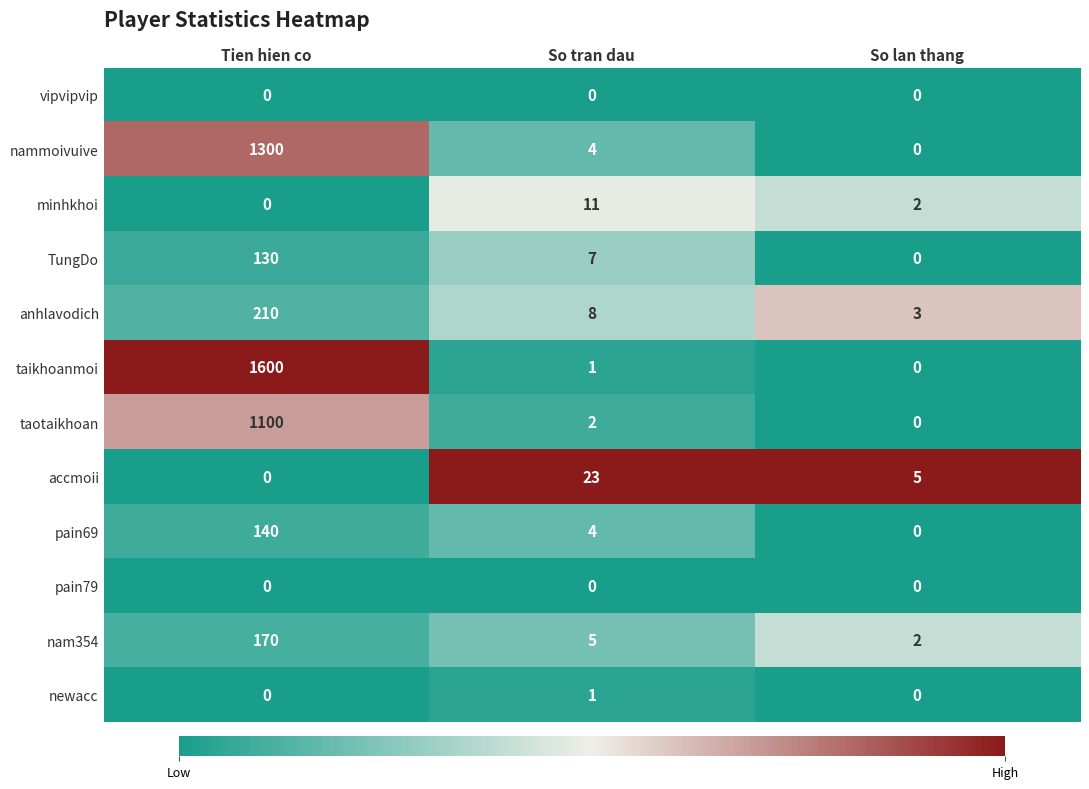

True or false: anhlavodich has a value of 4 at So tran dau.

False